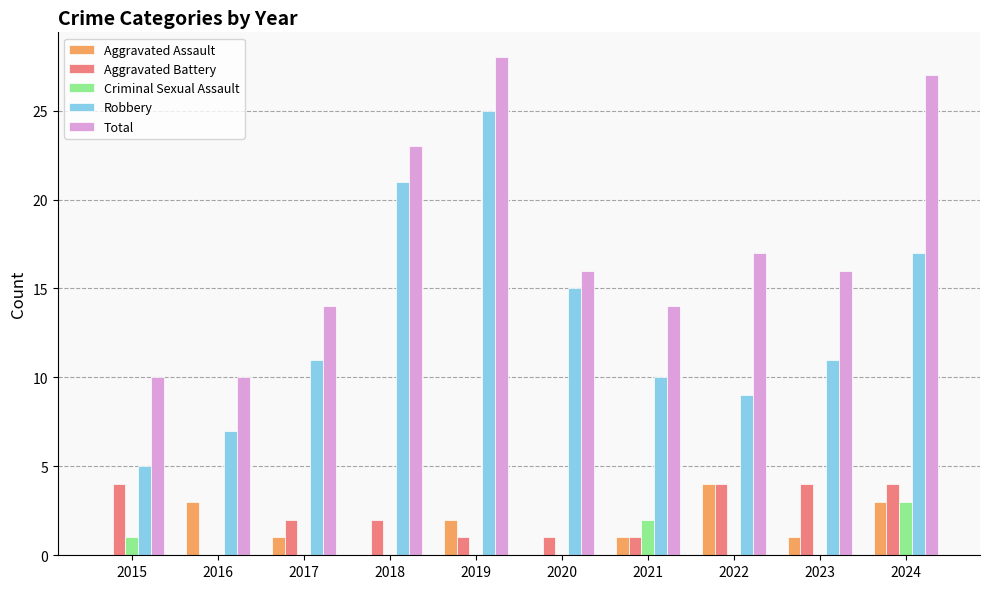

How many series are shown in this chart?

5